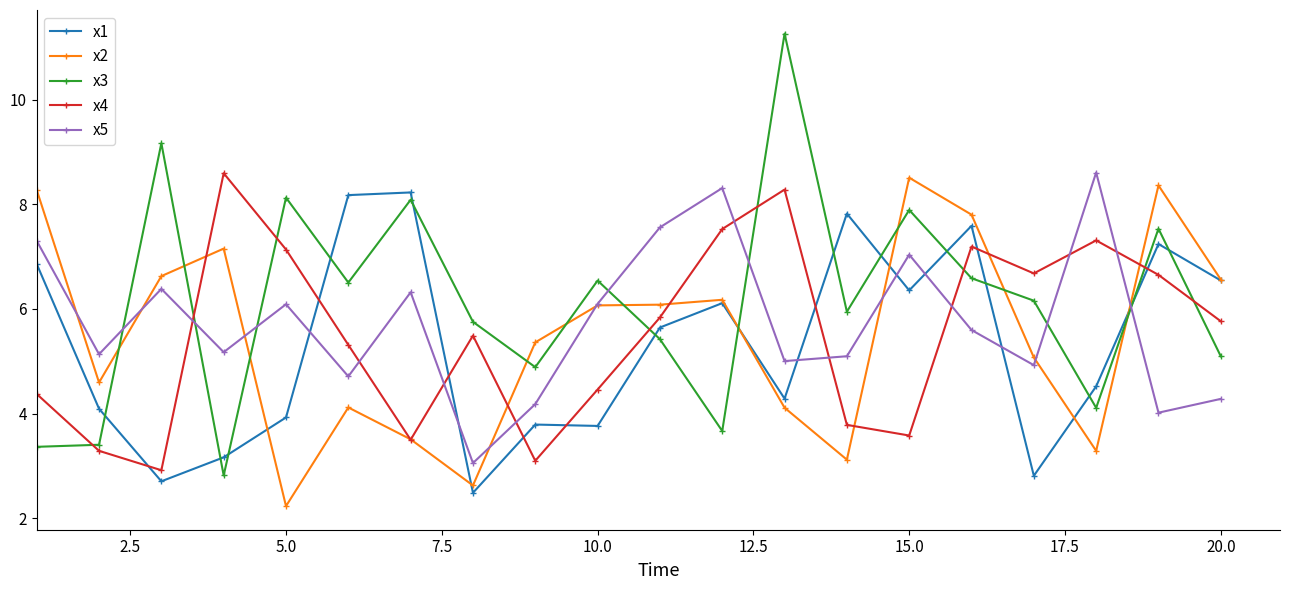

Which series has the widest spread of values?

x3